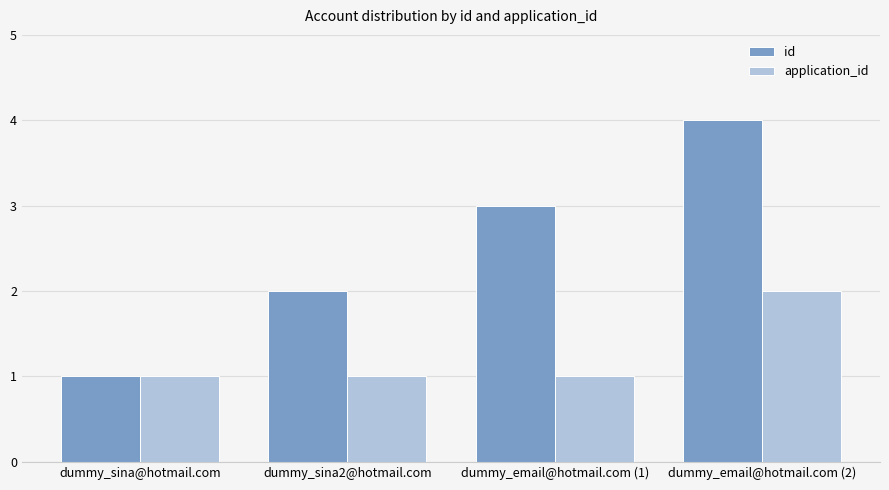

At which category does the chart reach its peak across all series?

dummy_email@hotmail.com (2)